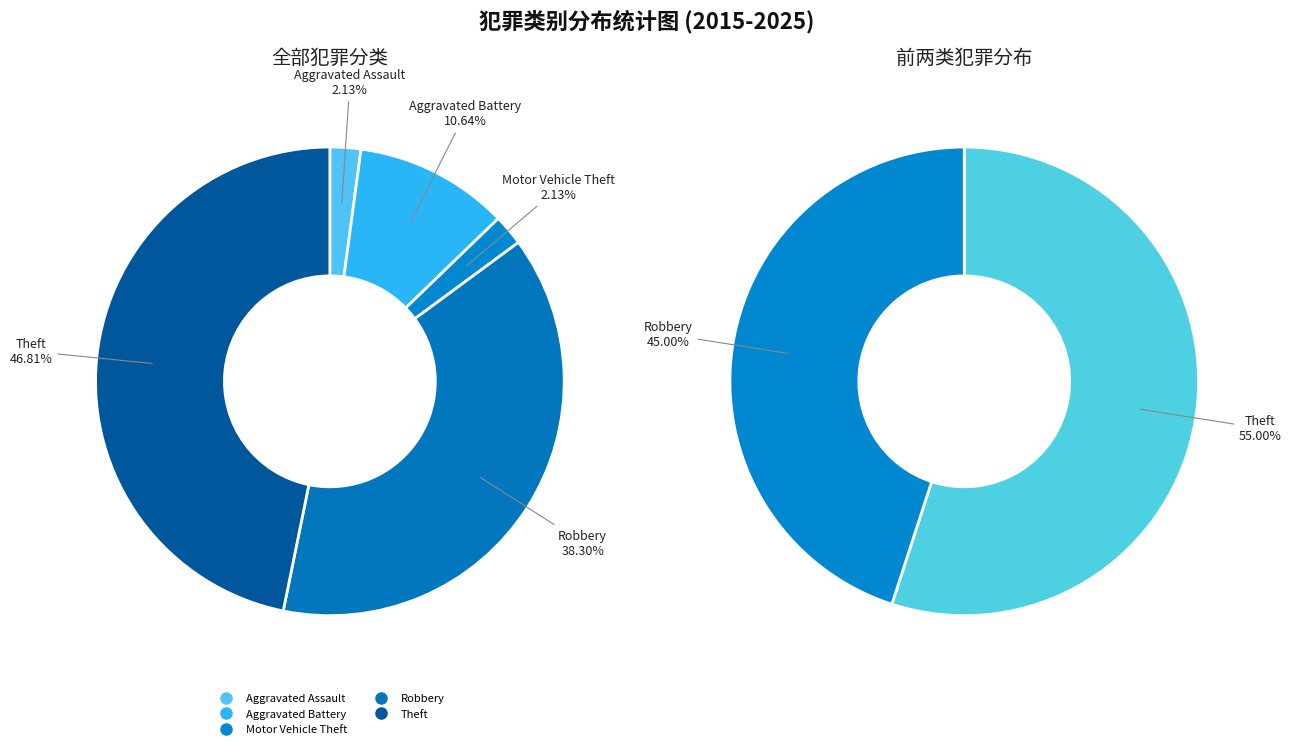

Rank the categories by value from lowest to highest.

Aggravated Assault, Motor Vehicle Theft, Aggravated Battery, Robbery, Theft